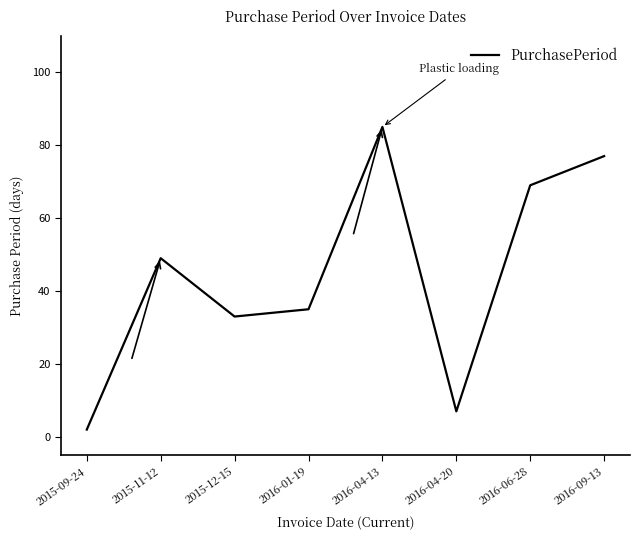

What position from the right is 2015-12-15?

6